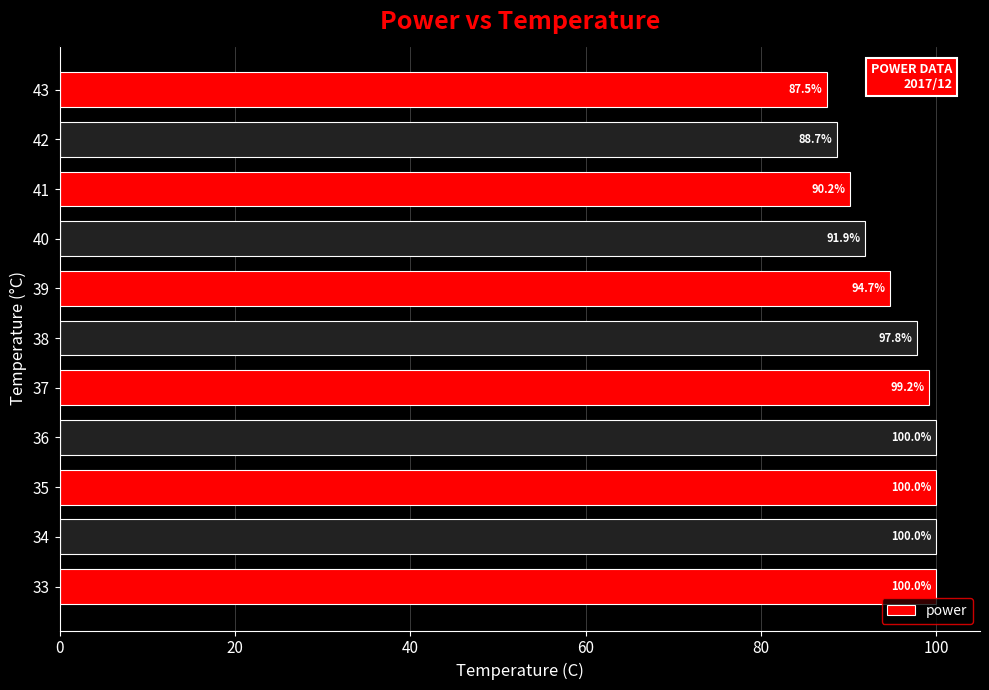

At which label is the value closest to 93?

40